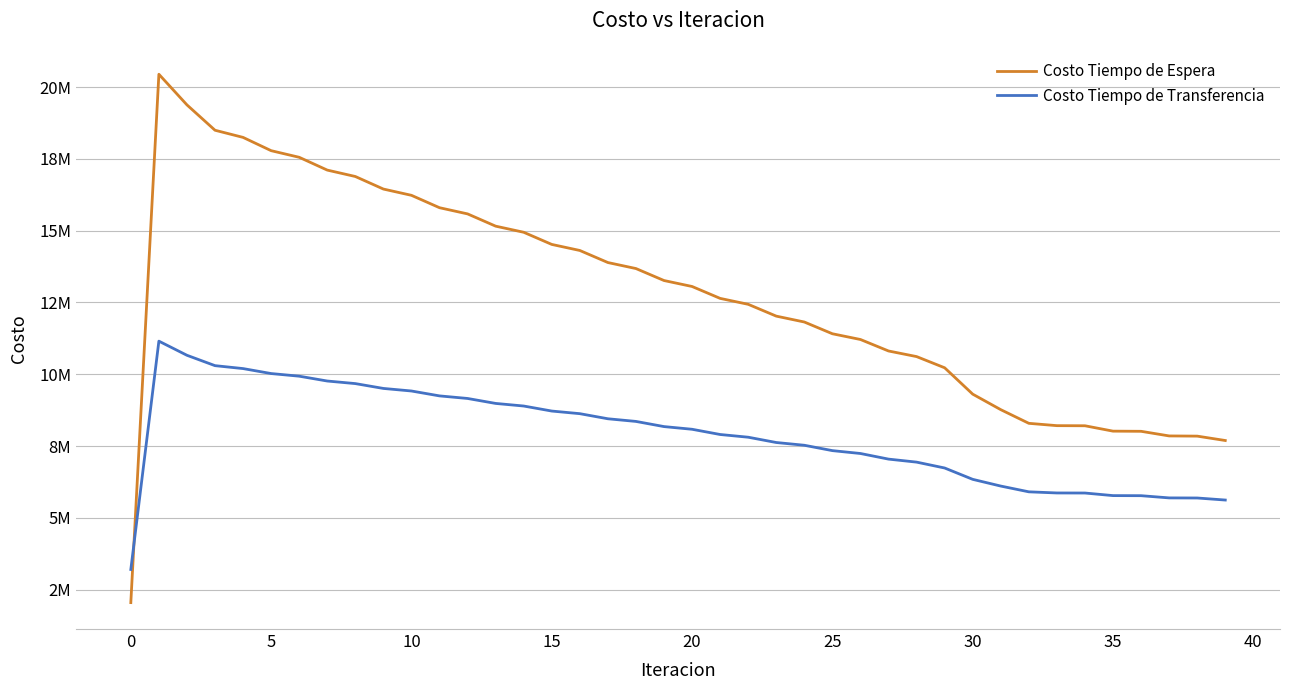

Reading left to right, list all the values displayed in this chart.

Costo Tiempo de Espera: 2045129.5	20451295.5	19384102.0	18500731.7	18251445.6	17789094.3	17558279.7	17112409.0	16889382.6	16452066.9	16233571.6	15802012.9	15586643.3	15159510.7	14946537.5	14523088.3	14312089.9	13891872.2	13682590.7	13265320.6	13057595.9	12643099.8	12436837.4	12025023.3	11820177.1	11411019.2	11210911.0	10810947.7	10615818.7	10225647.7	9307298.9	8766596.4	8290763.7	8209645.4	8205639.1	8018314.9	8012734.6	7851656.0	7844846.3	7692145.1
Costo Tiempo de Transferencia: 3199276.5	11153651.6	10661288.4	10300027.9	10197971.4	10024803.2	9932869.4	9764483.4	9674966.3	9506204.9	9417001.1	9246455.2	9156787.2	8984010.1	8893545.0	8718409.3	8626991.2	8449484.1	8357032.7	8177178.7	8083645.5	7901472.0	7806818.6	7622340.4	7526526.7	7339736.1	7239564.8	7044138.3	6939234.4	6734554.3	6339320.7	6105023.1	5904471.2	5864856.9	5862722.5	5772665.6	5769872.9	5692801.5	5689536.6	5618393.1